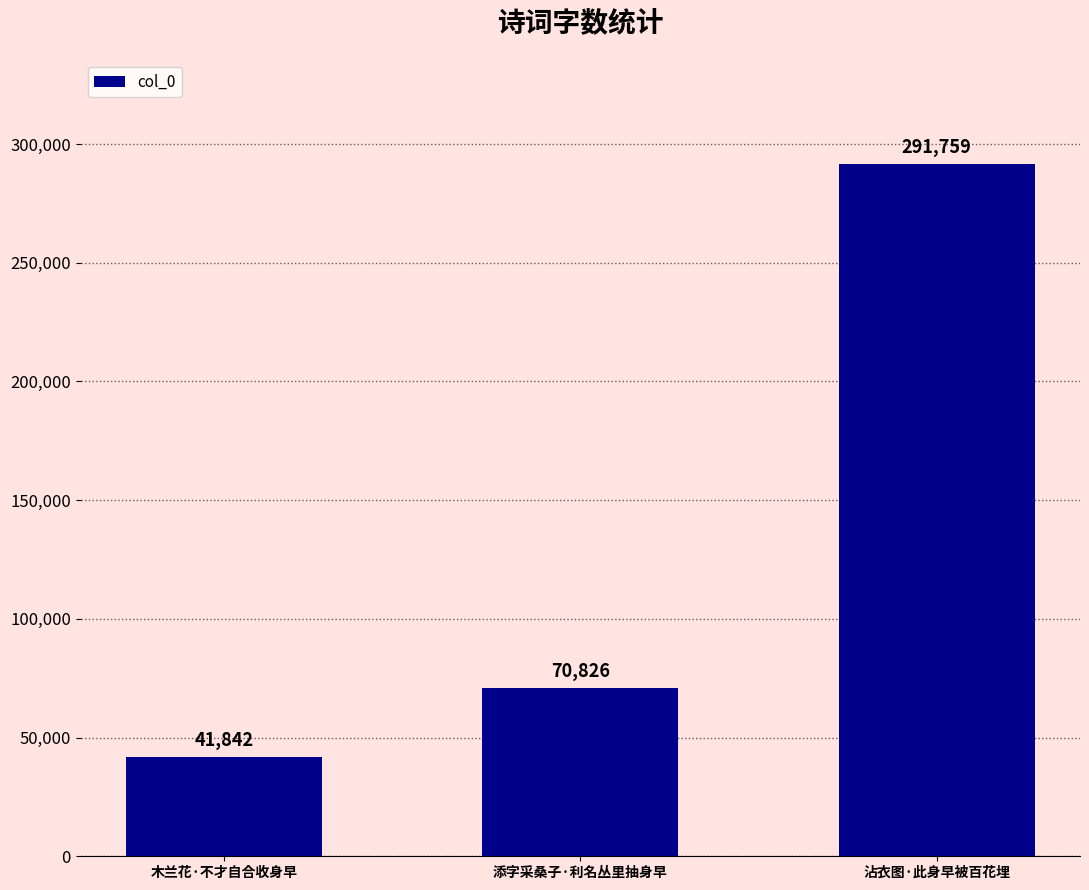

What is the value of the 2nd bar from the left?

70826